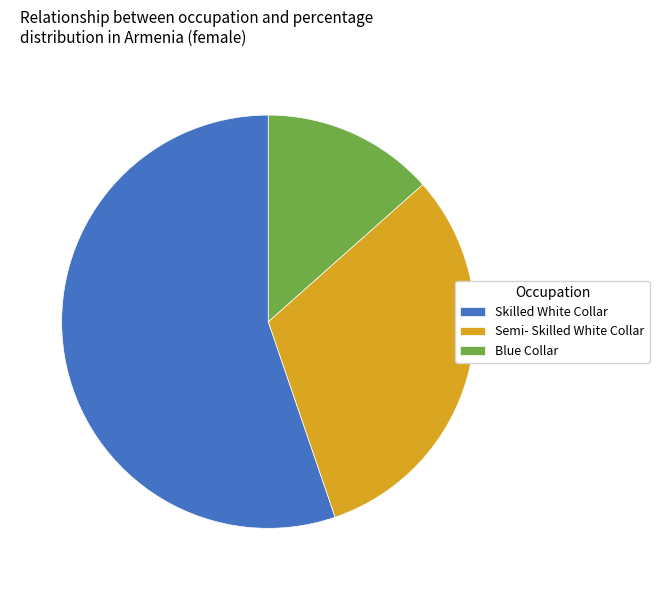

Which category has the smallest portion of the pie?

Blue Collar